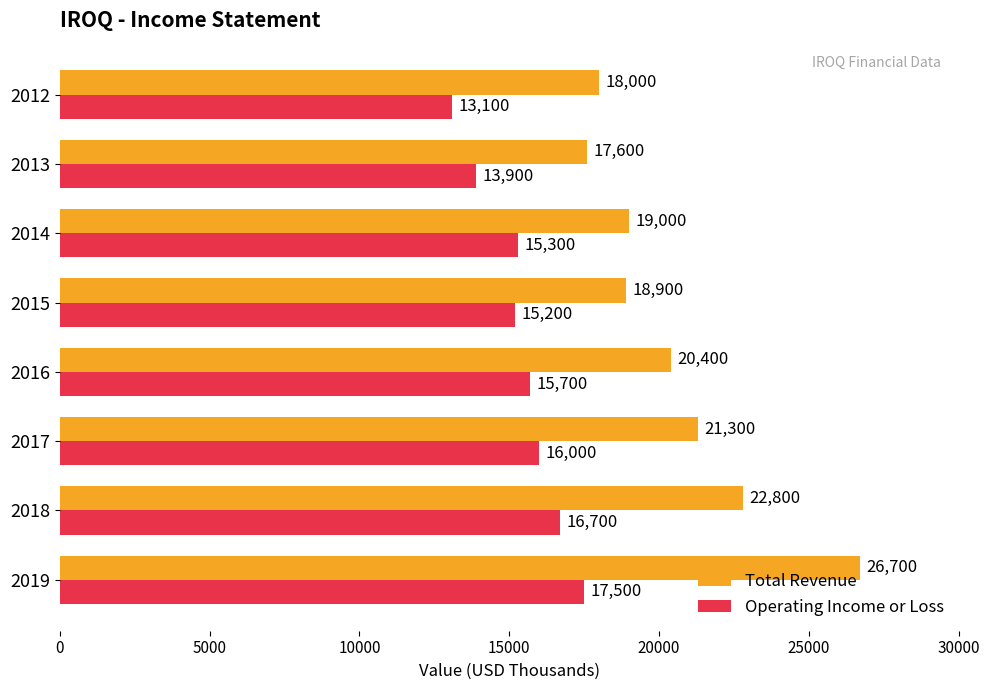

At how many categories does at least one series exceed 17290?

8